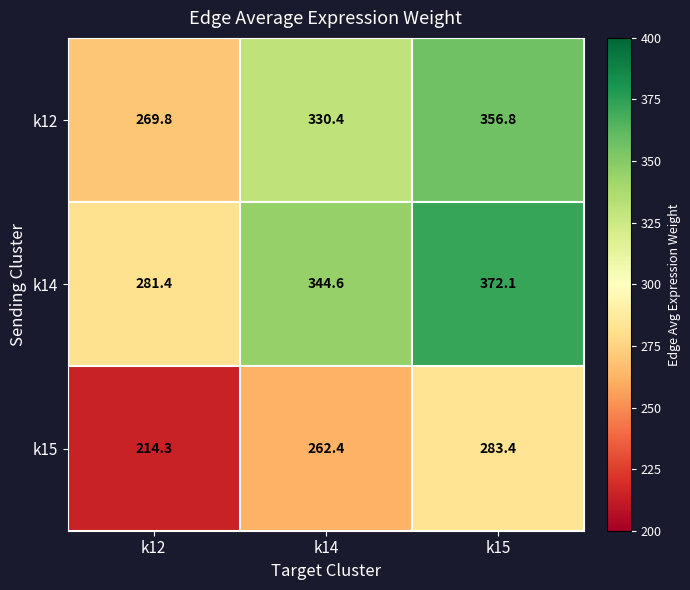

Is it true that k12 equals 548.8 at k15?

False